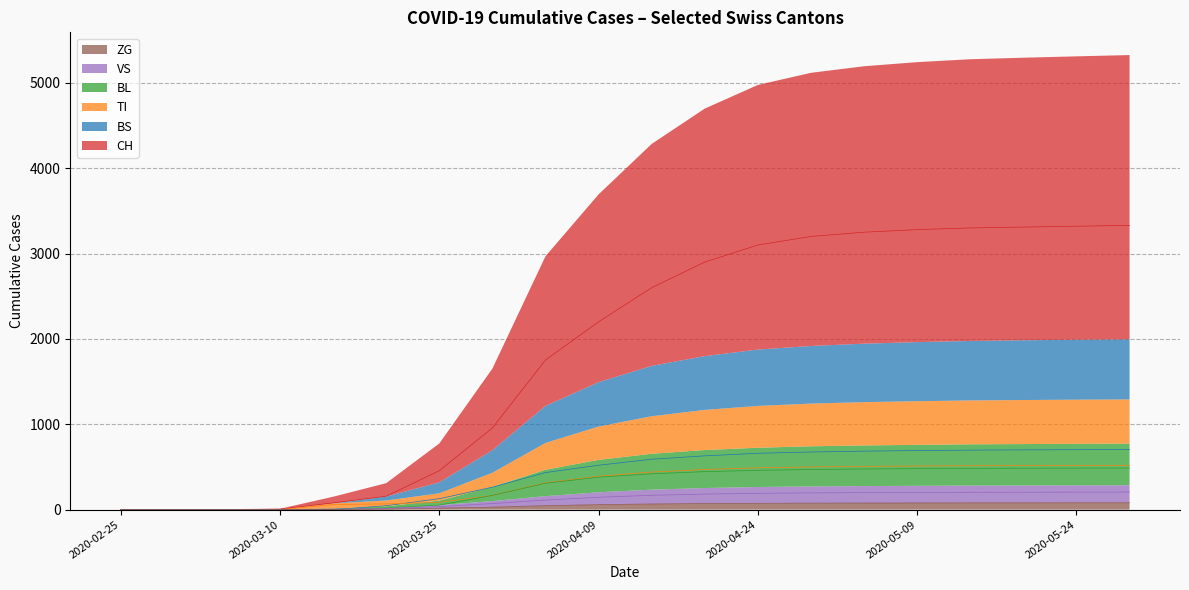

True or false: VS and TI intersect in this chart.

True